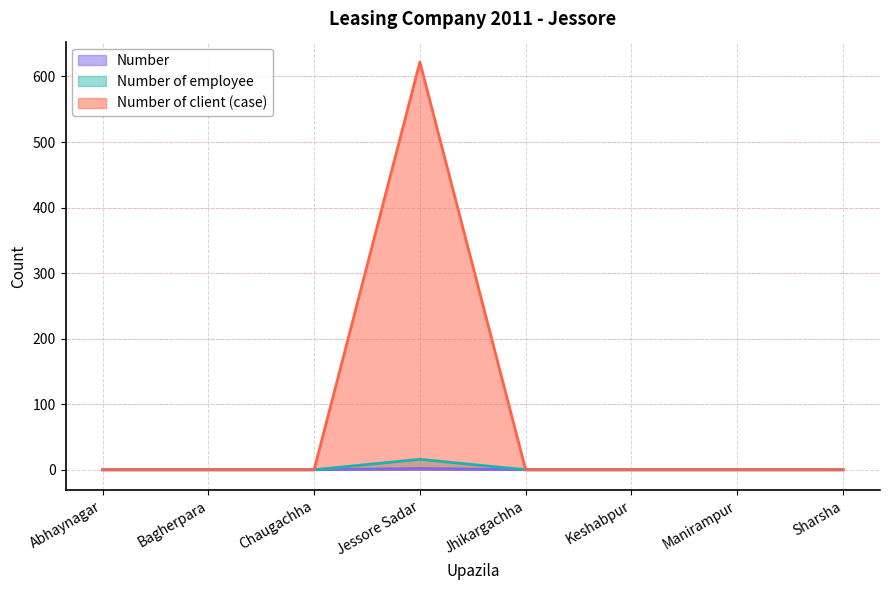

At Keshabpur, list the series in order from largest to smallest.

Number, Number of employee, Number of client (case)